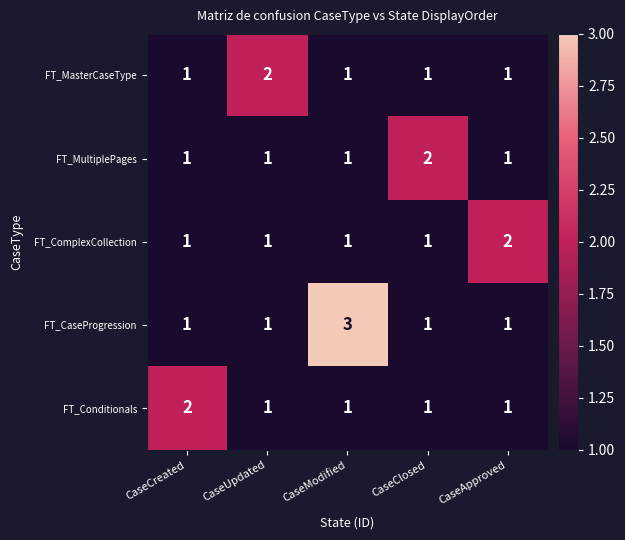

What is the minimum value shown in the chart?

1